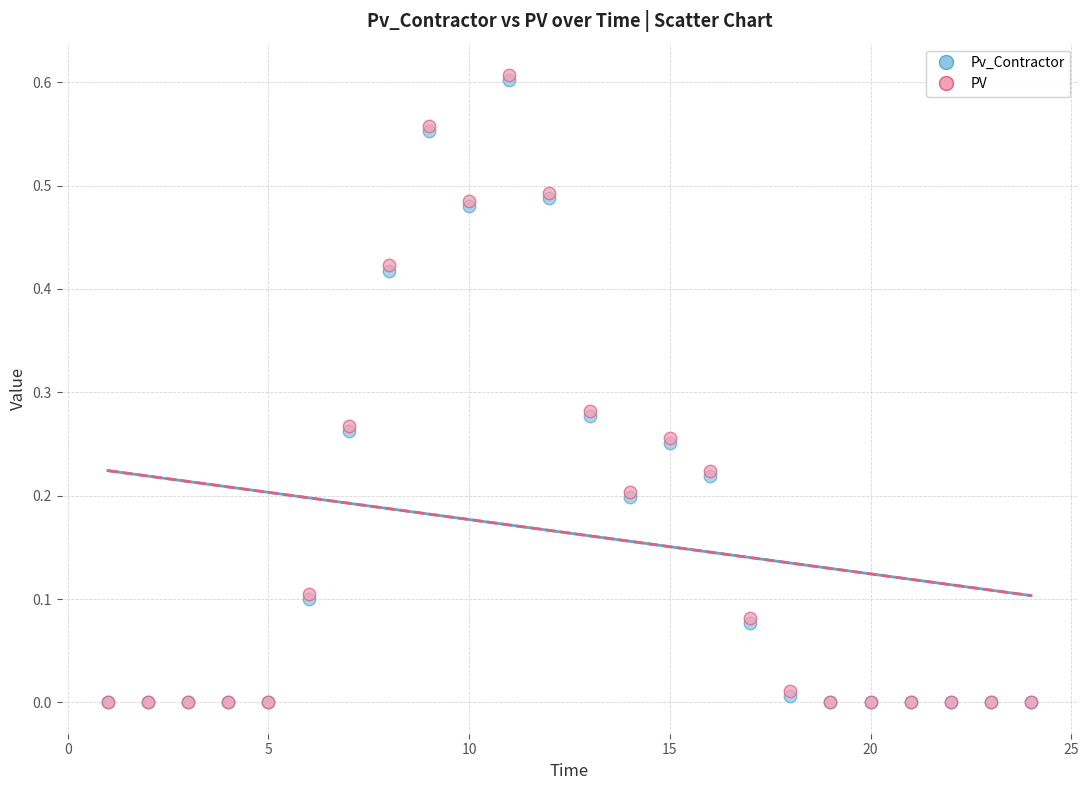

What are all the series names shown in the legend?

Pv_Contractor, PV